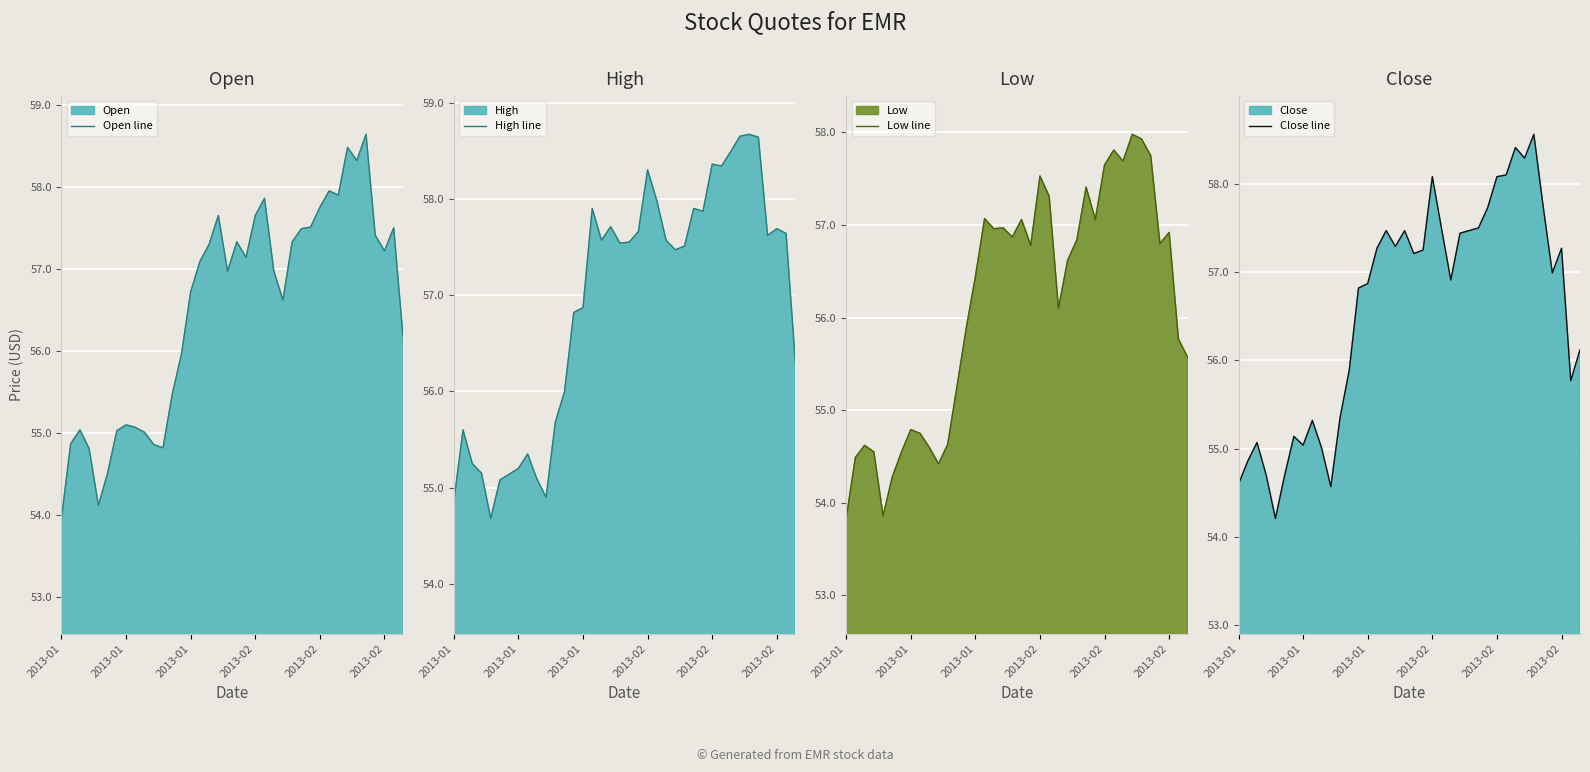

Reading left to right, what are all the values shown in this chart?

Open line: 54.0	54.9	55.0	54.8	54.1	54.5	55.0	55.1	55.1	55.0	54.9	54.8	55.5	56.0	56.7	57.1	57.3	57.6	57.0	57.3	57.1	57.6	57.9	57.0	56.6	57.3	57.5	57.5	57.8	58.0	57.9	58.5	58.3	58.6	57.4	57.2	57.5	56.2
High line: 54.9	55.6	55.2	55.1	54.7	55.1	55.1	55.2	55.4	55.1	54.9	55.7	56.0	56.8	56.9	57.9	57.6	57.7	57.5	57.5	57.7	58.3	58.0	57.6	57.5	57.5	57.9	57.9	58.4	58.3	58.5	58.6	58.7	58.6	57.6	57.7	57.6	56.3
Low line: 53.8	54.5	54.6	54.5	53.9	54.3	54.5	54.8	54.8	54.6	54.4	54.6	55.2	55.9	56.4	57.1	57.0	57.0	56.9	57.1	56.8	57.5	57.3	56.1	56.6	56.8	57.4	57.1	57.6	57.8	57.7	58.0	57.9	57.8	56.8	56.9	55.8	55.6
Close line: 54.6	54.9	55.1	54.7	54.2	54.7	55.1	55.0	55.3	55.0	54.6	55.4	55.9	56.8	56.9	57.3	57.5	57.3	57.5	57.2	57.2	58.1	57.5	56.9	57.4	57.5	57.5	57.7	58.1	58.1	58.4	58.3	58.6	57.8	57.0	57.3	55.8	56.1